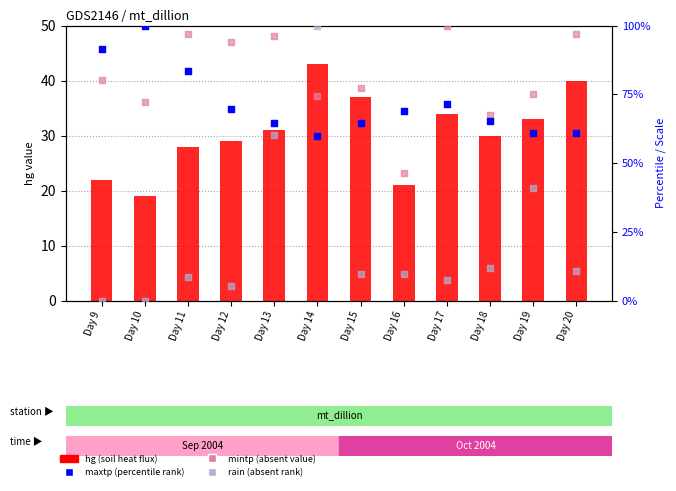

Which series contains the lowest Y value?

rain (rank absent)